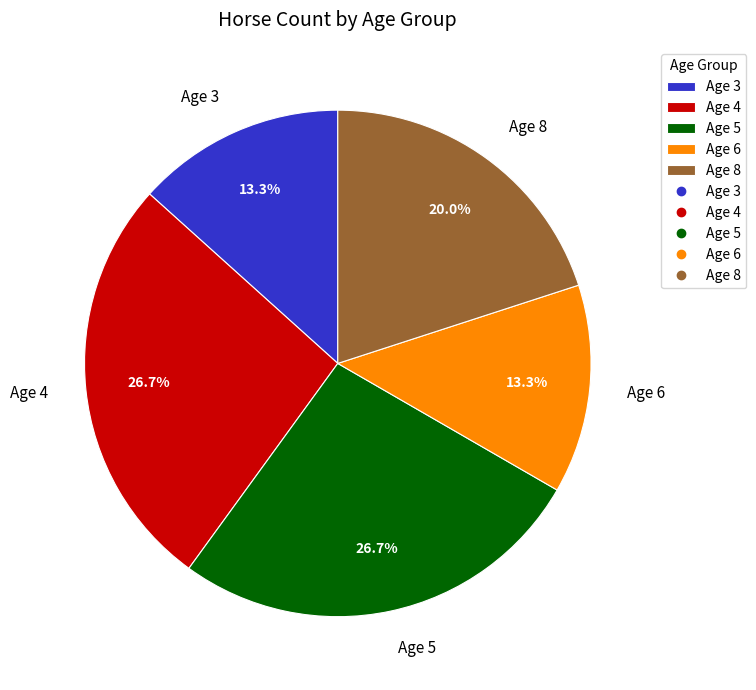

Between Age 5 and Age 8, which is larger?

Age 5